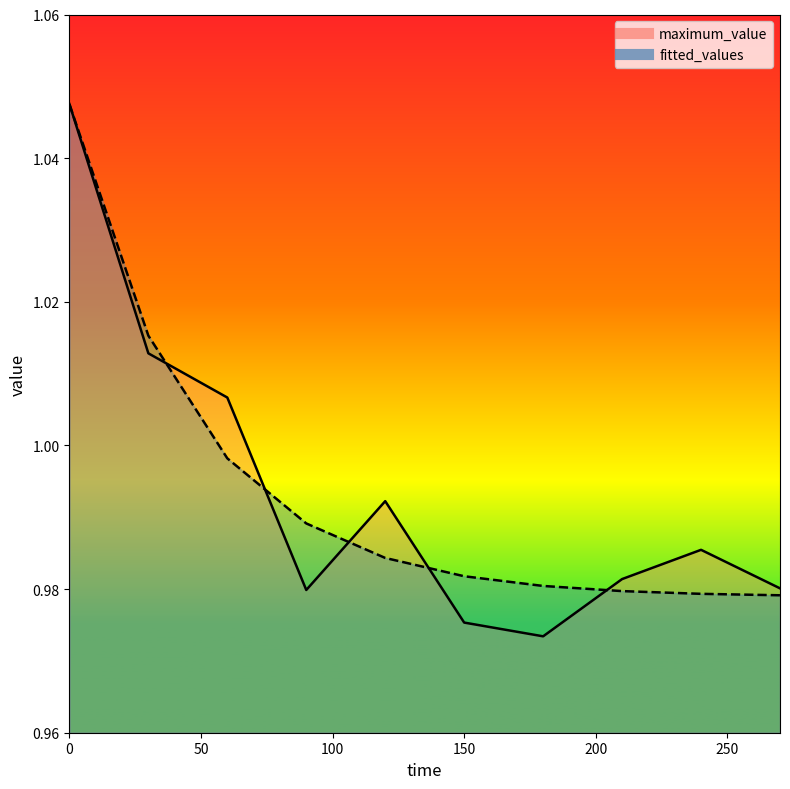

What is the sum of the fitted_values values at 180 and 120?

2.0